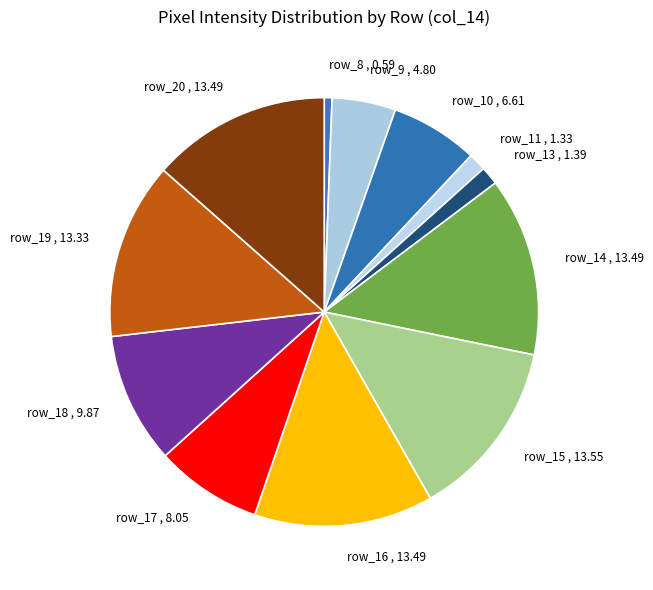

The row_8 slice represents 1% of the pie. True or false?

True